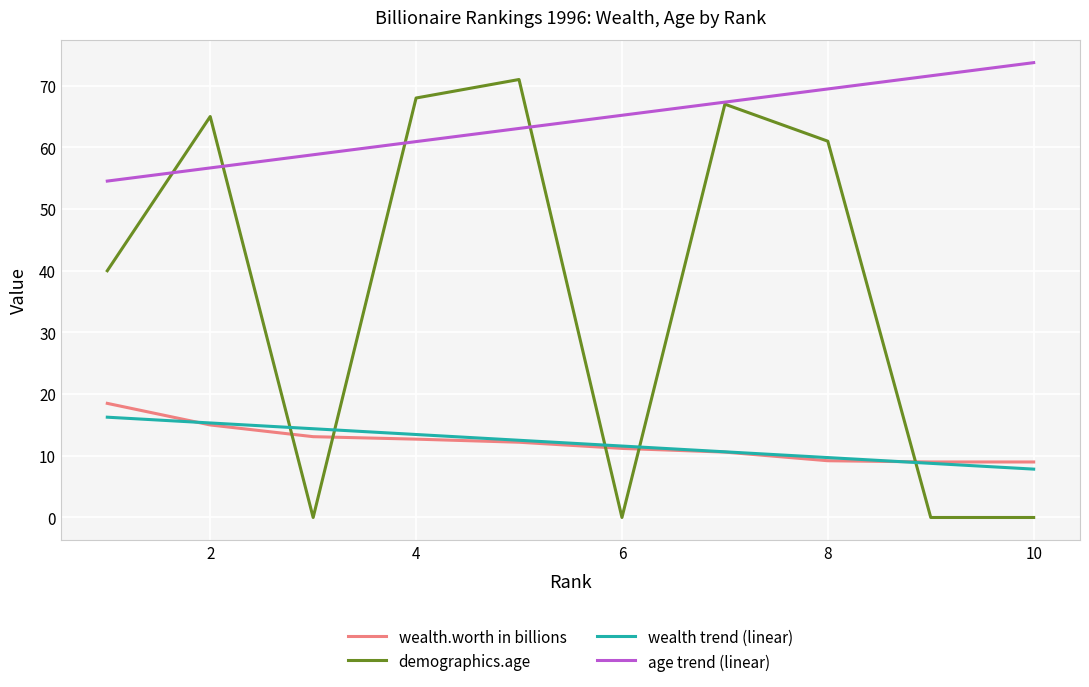

Which series has the largest total across all categories?

age trend (linear)